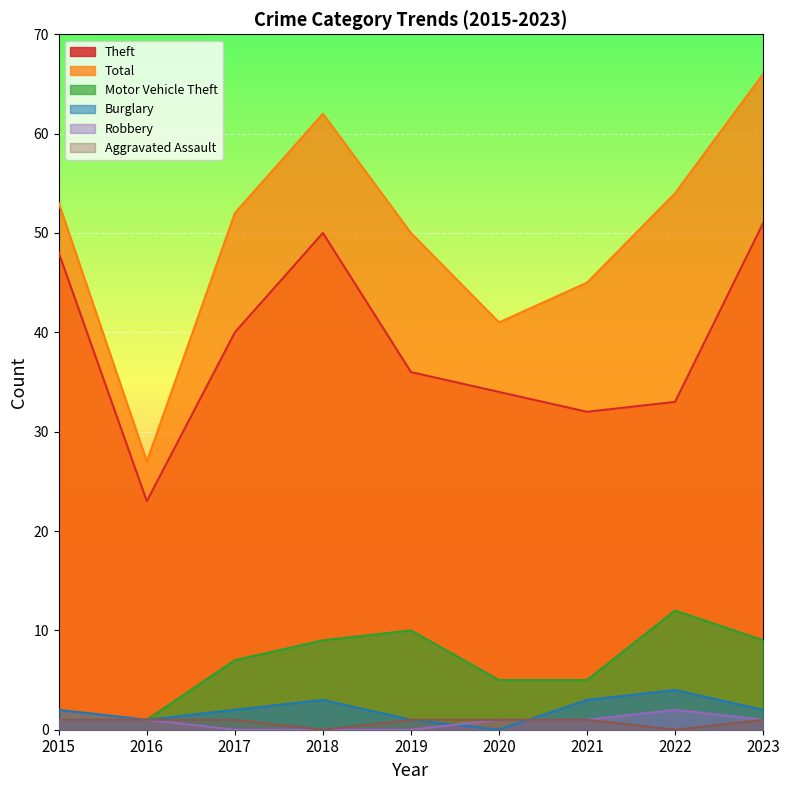

What is the value of the Total point at the 2nd from the left?

27